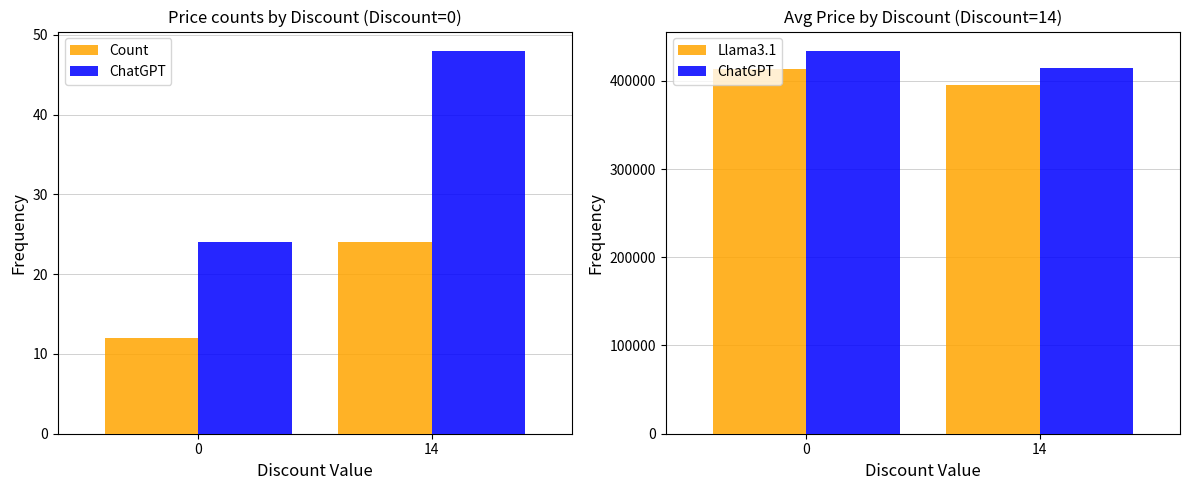

The value of Llama3.1 at 14 is 395000.0. True or false?

True